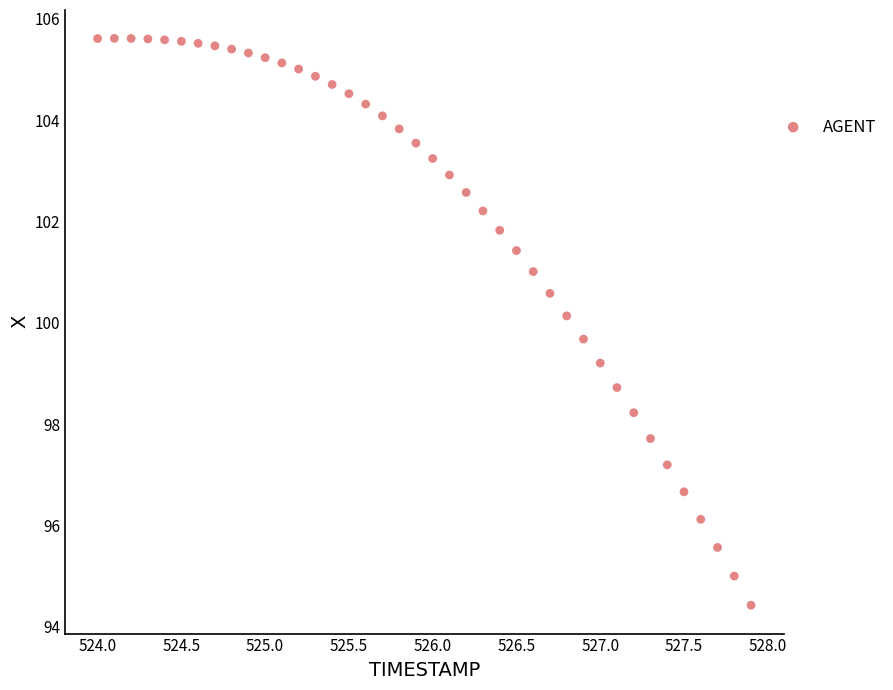

What is the range of X values (max minus min)?

3.9